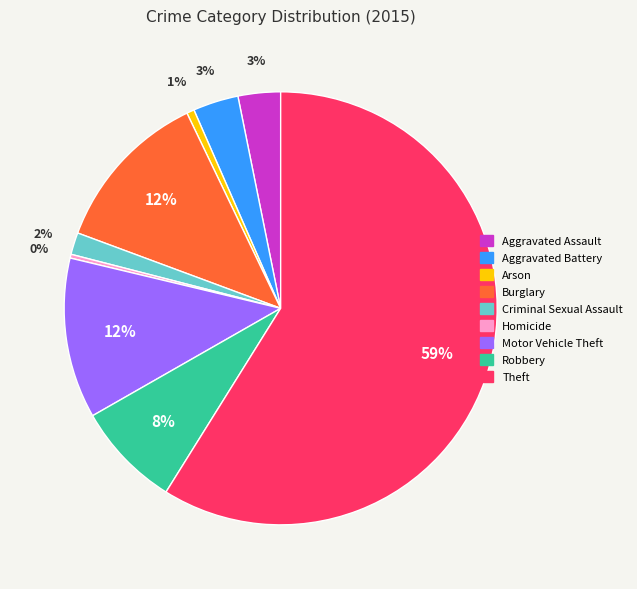

To the nearest percent, what percentage of the pie is Aggravated Battery?

3%